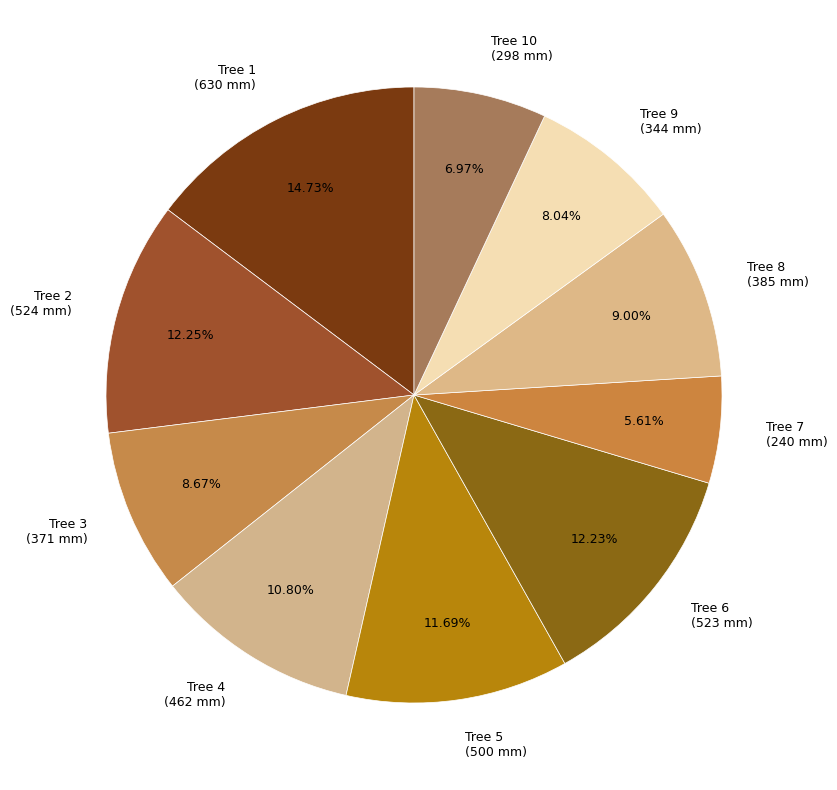

Is the sum of Tree 10 (298 mm) and Tree 6 (523 mm) greater than half?

No